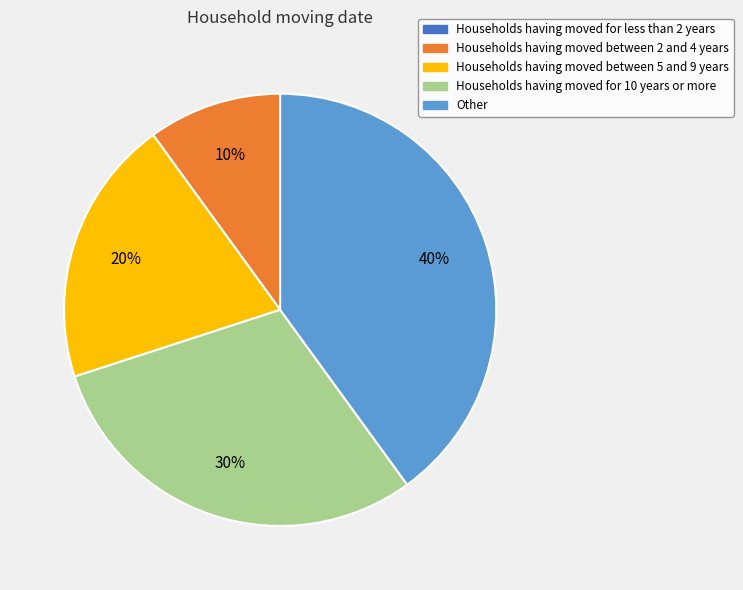

To the nearest percent, what is the average slice percentage?

20%